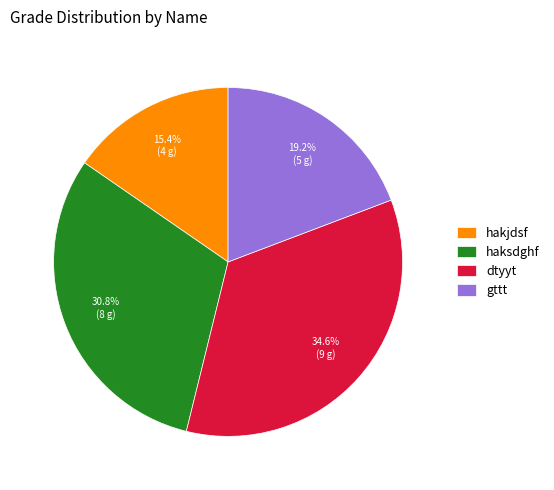

Combined, what portion of the pie is hakjdsf and dtyyt?

50.0%